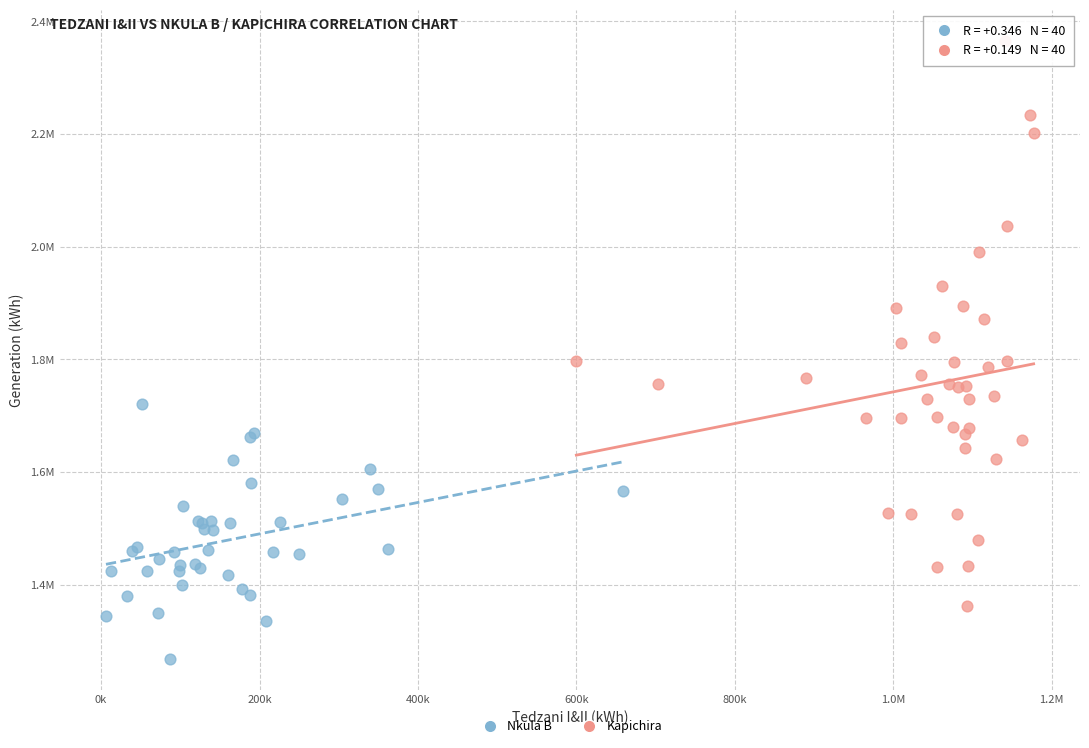

Which series contains the lowest Y value?

Nkula B